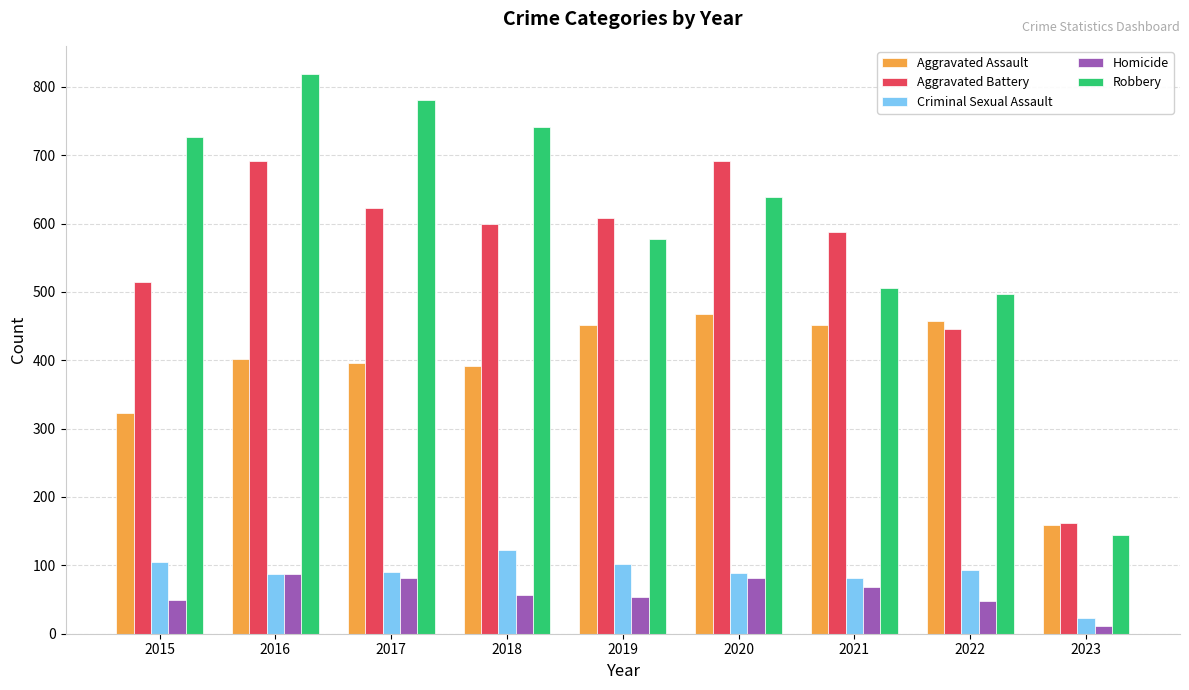

Where is Robbery nearest to the value 481?

2022